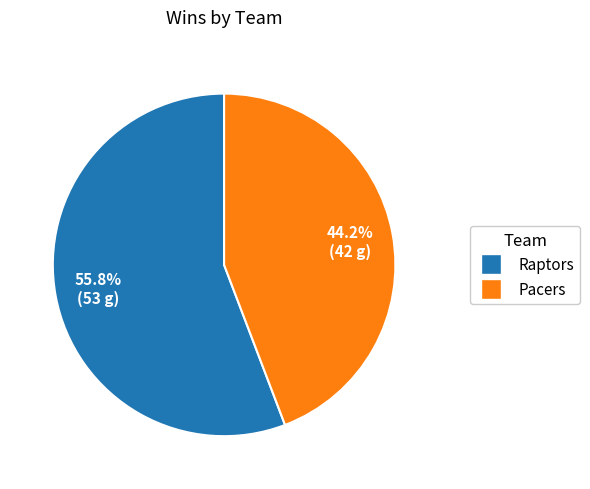

Is there a majority slice in this chart?

Yes